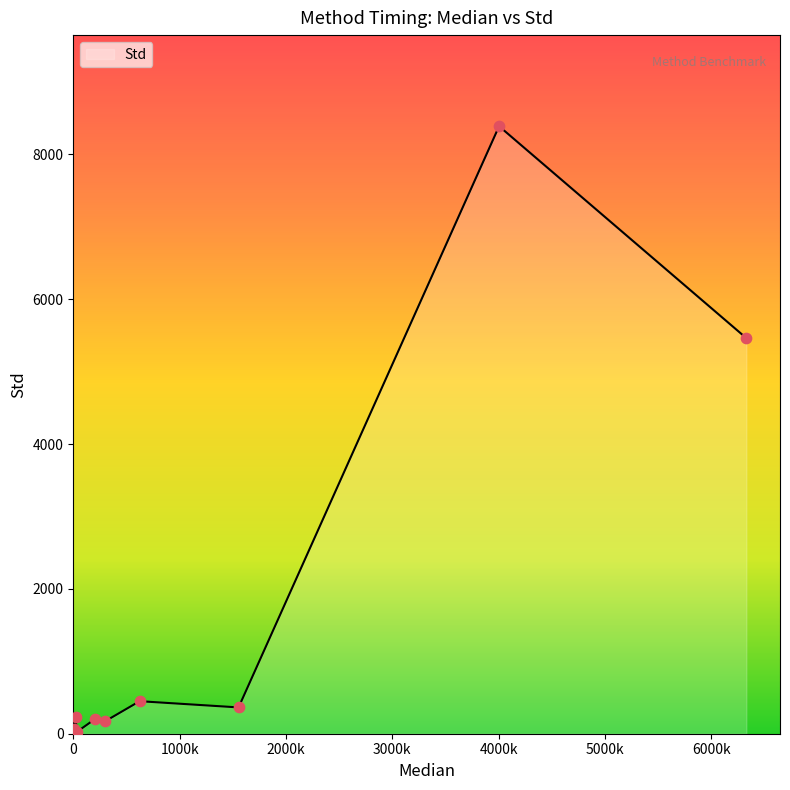

What is the greatest value displayed?

8390.0